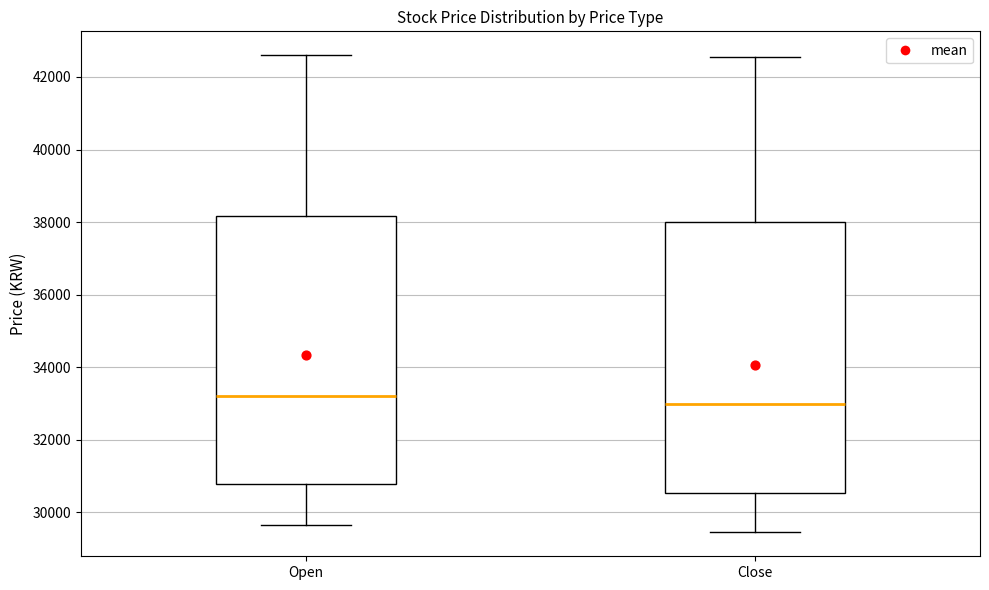

Reading left to right, read every box against the y-axis: the position of its median line, the range the box covers, and the ends of its whiskers. The values are not printed on the chart, so give them approximately, as read against the axis.

Open: median 33200, box 30800 to 38200, whiskers 29600 to 42600
Close: median 33000, box 30600 to 38000, whiskers 29400 to 42600